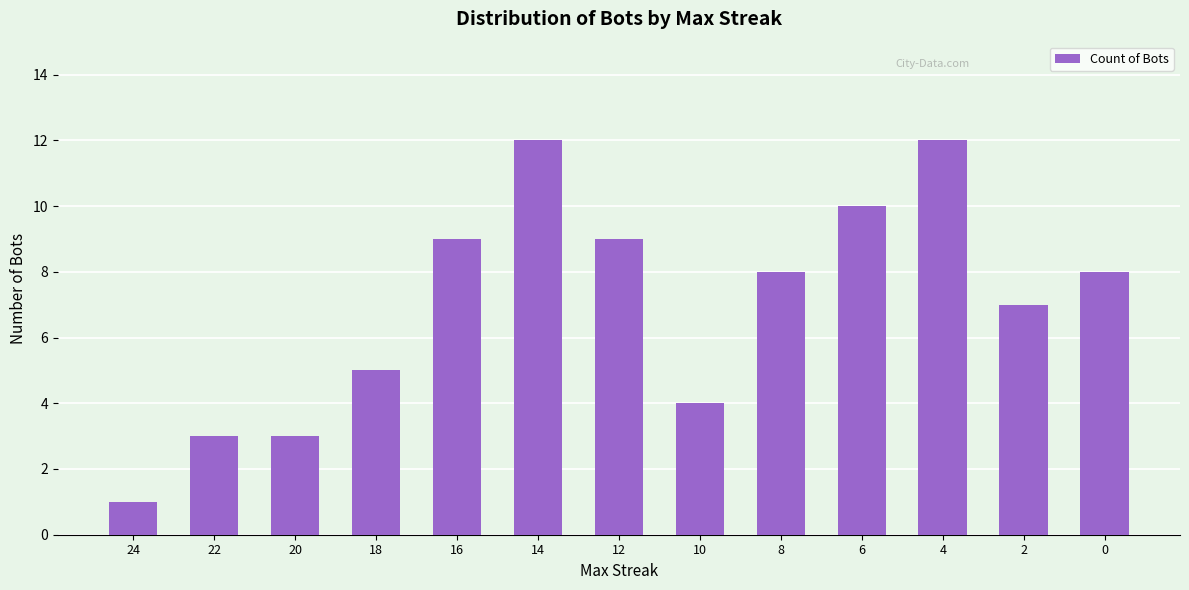

What is the ratio of the value at 2 to the value at 14?

0.6